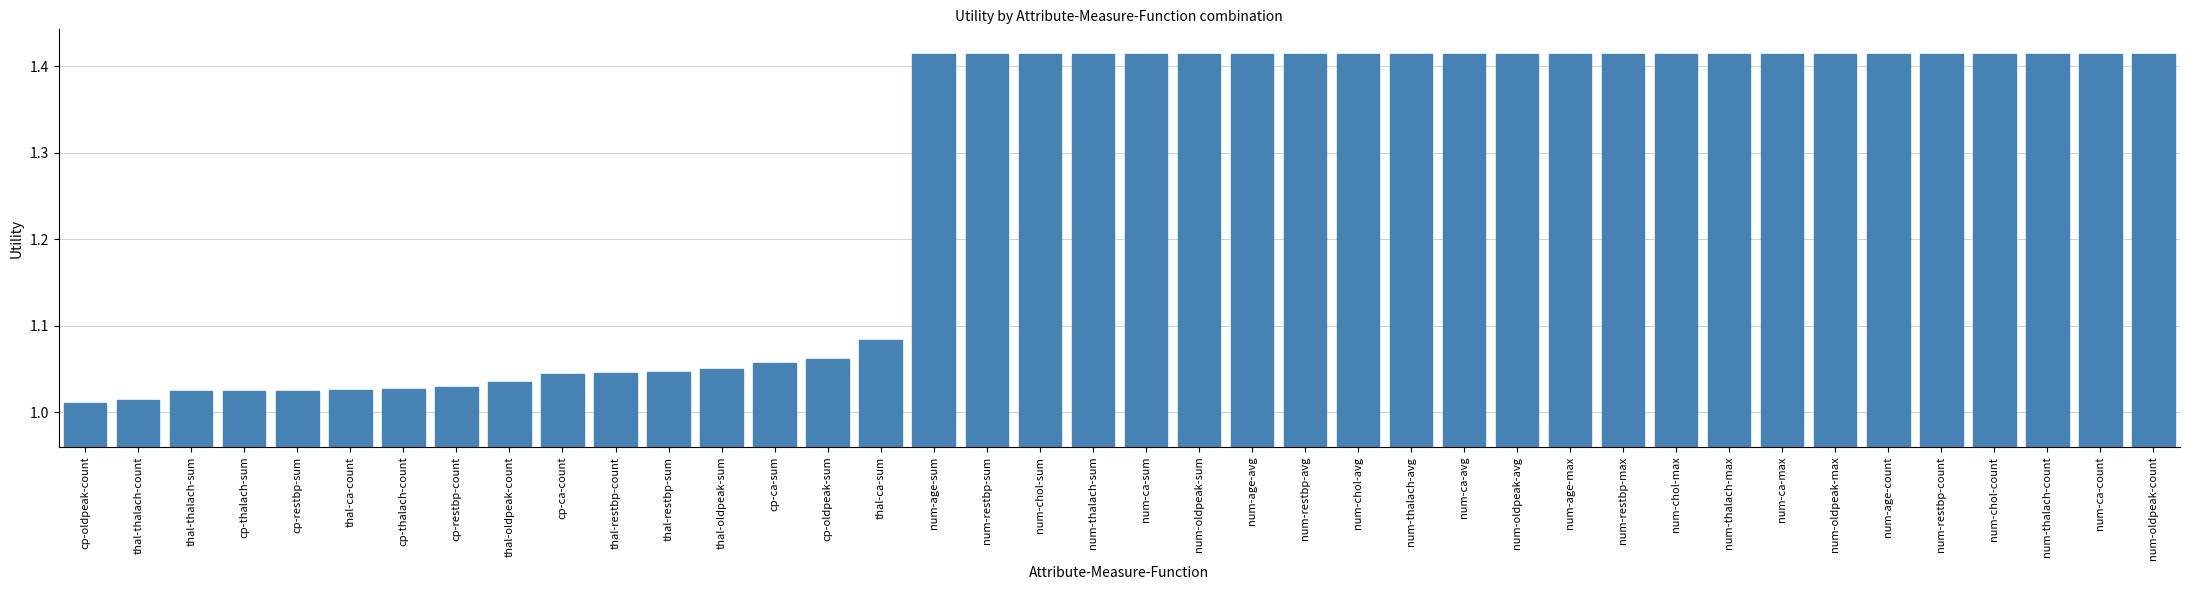

What position from the left is thal-oldpeak-count?

9